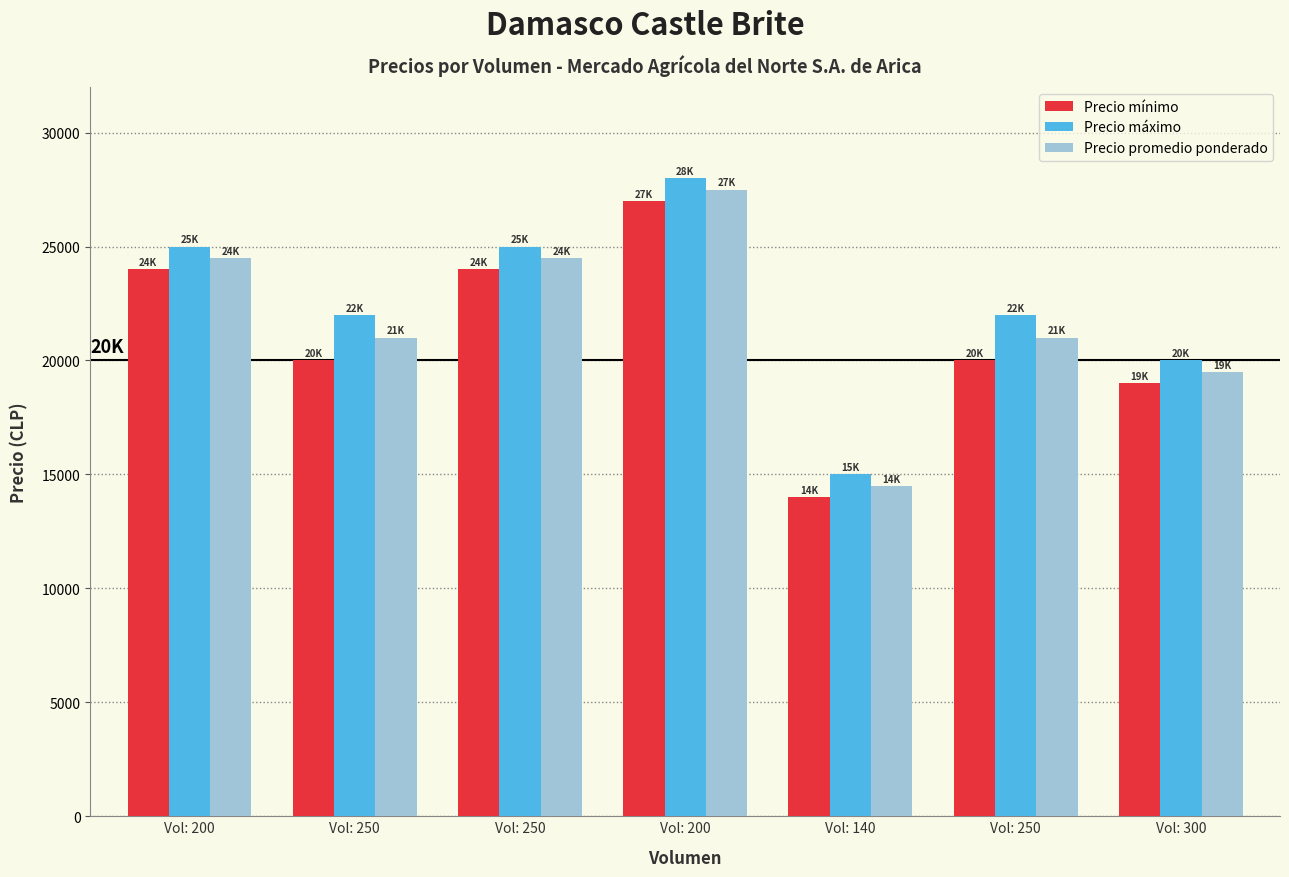

Which series has the largest range (max minus min)?

Precio mínimo